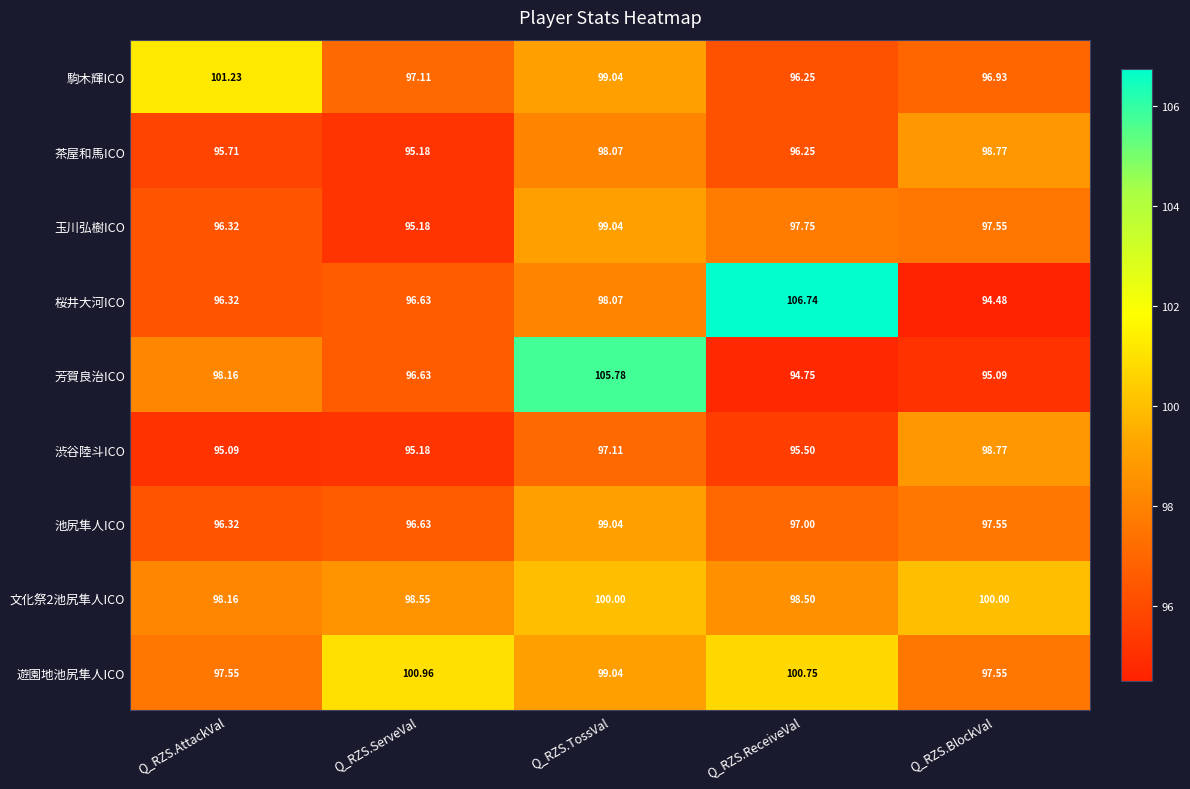

Between Q_RZS.ServeVal and Q_RZS.ReceiveVal, which series saw the biggest shift?

桜井大河ICO